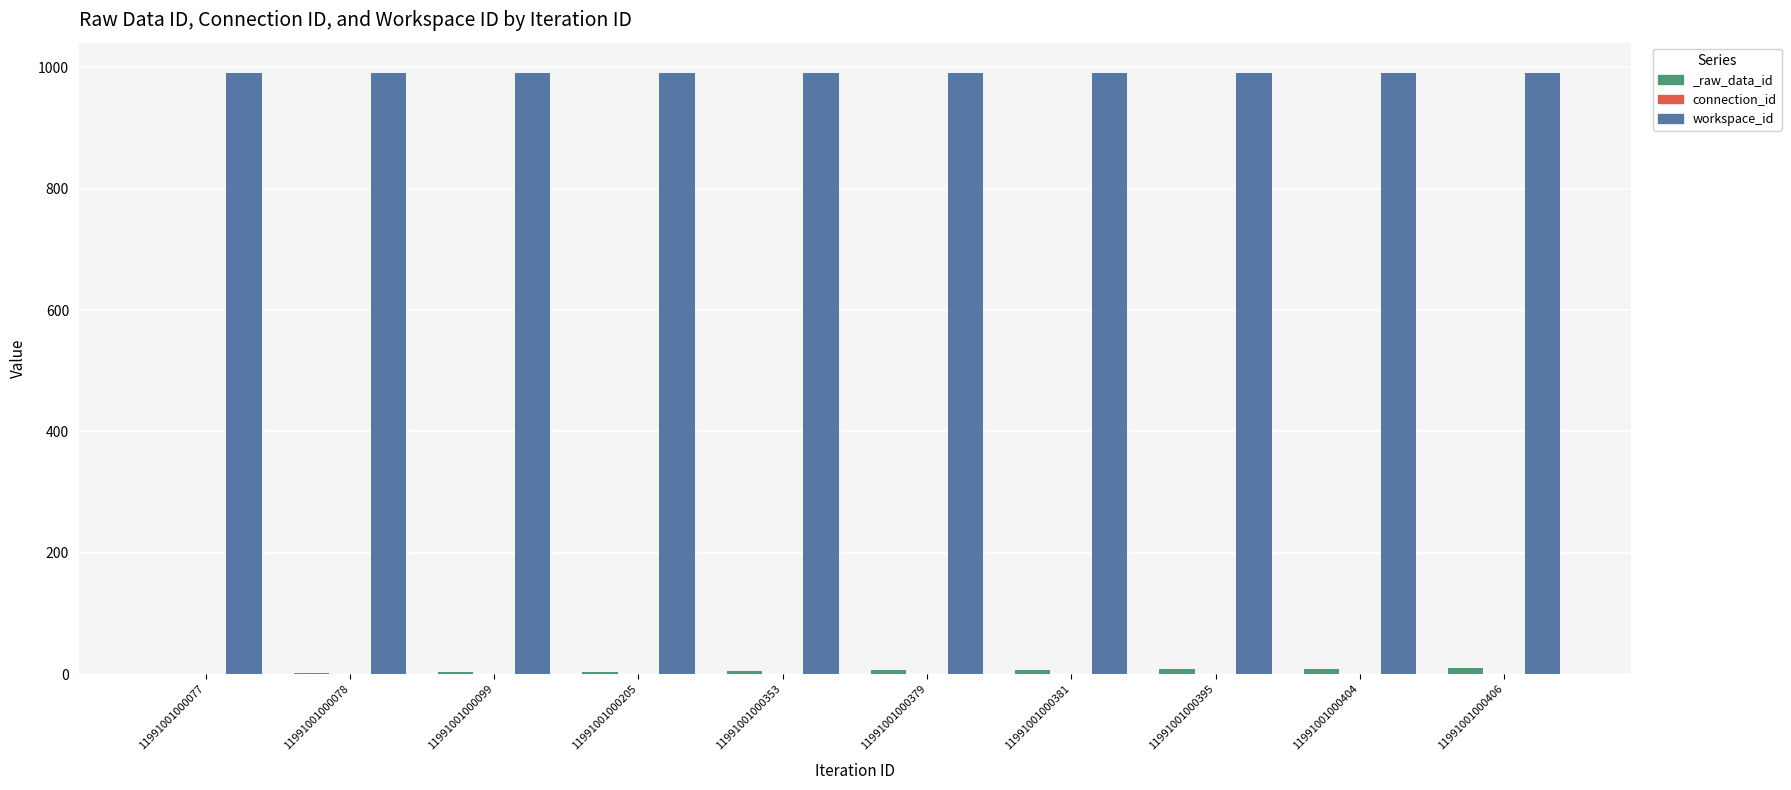

Which series changed the most between 11991001000078 and 11991001000404?

connection_id